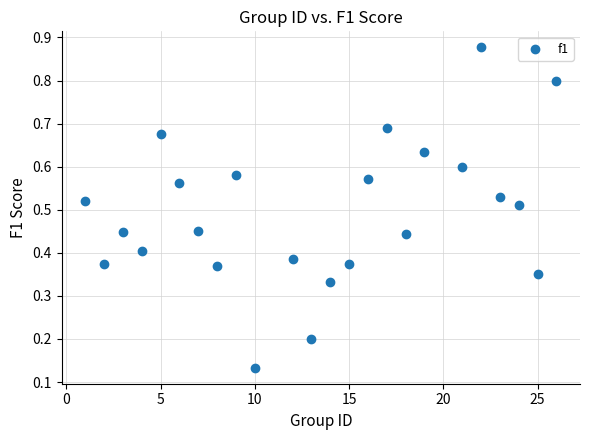

What is the range of X values (max minus min)?

25.0